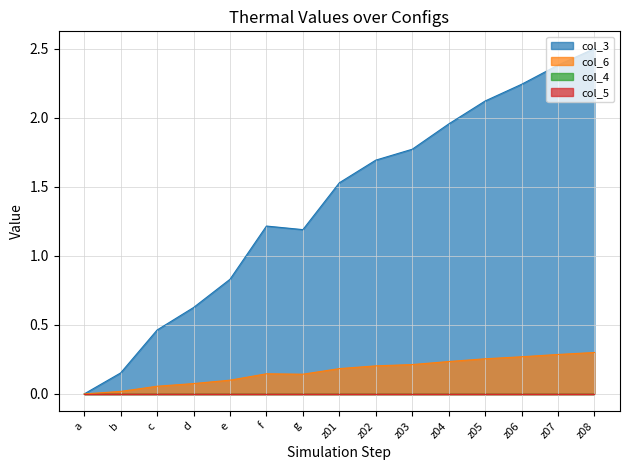

True or false: col_6 and col_3 intersect in this chart.

False